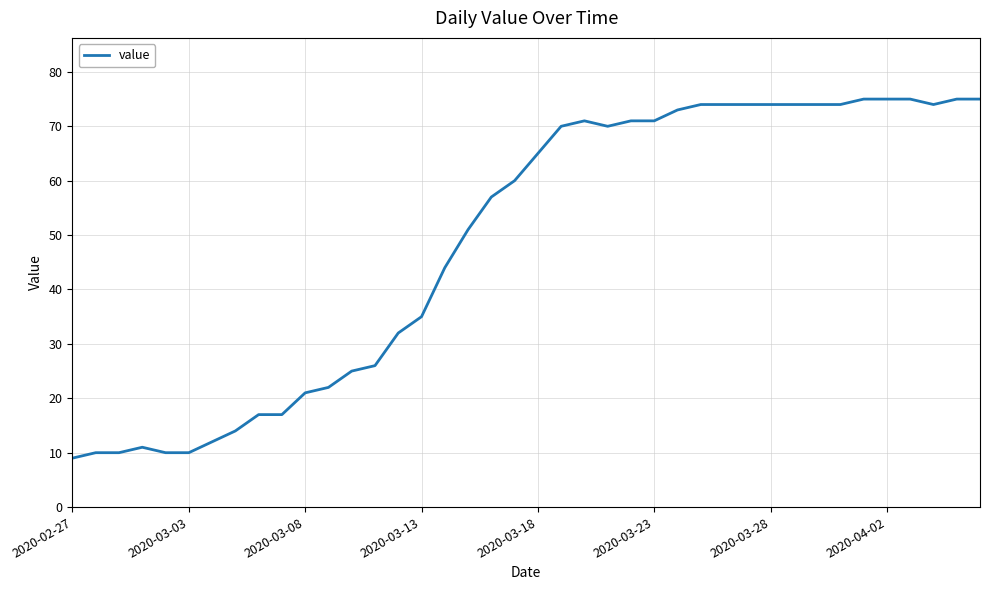

Reading left to right, transcribe all the data shown in this chart.

9	10	10	11	10	10	12	14	17	17	21	22	25	26	32	35	44	51	57	60	65	70	71	70	71	71	73	74	74	74	74	74	74	74	75	75	75	74	75	75